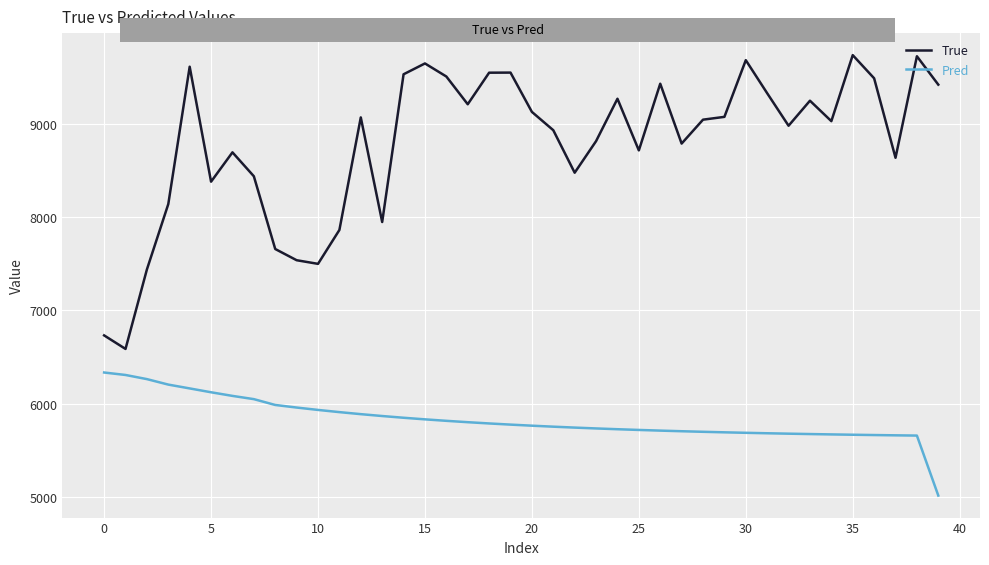

How many lines are shown in the chart?

2